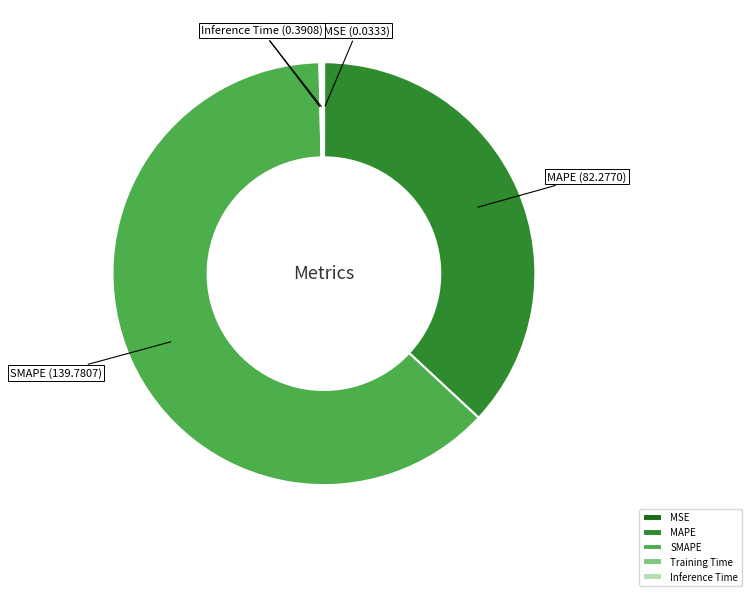

True or false: SMAPE accounts for 63% of the total.

True